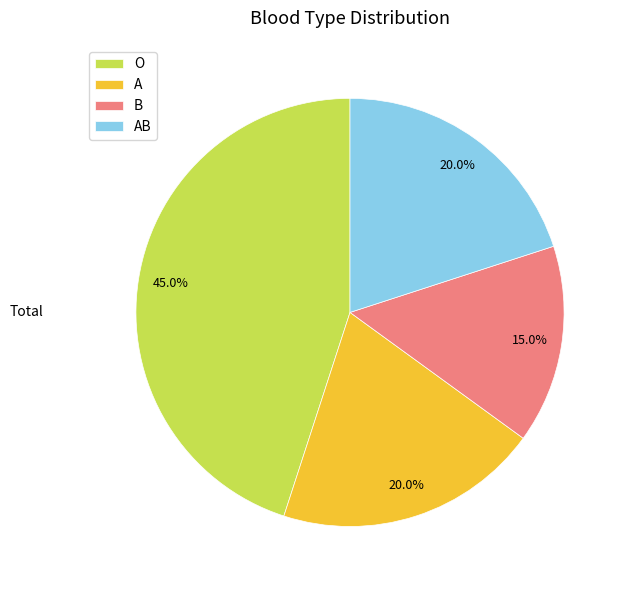

What percentage is NOT represented by O?

55.0%